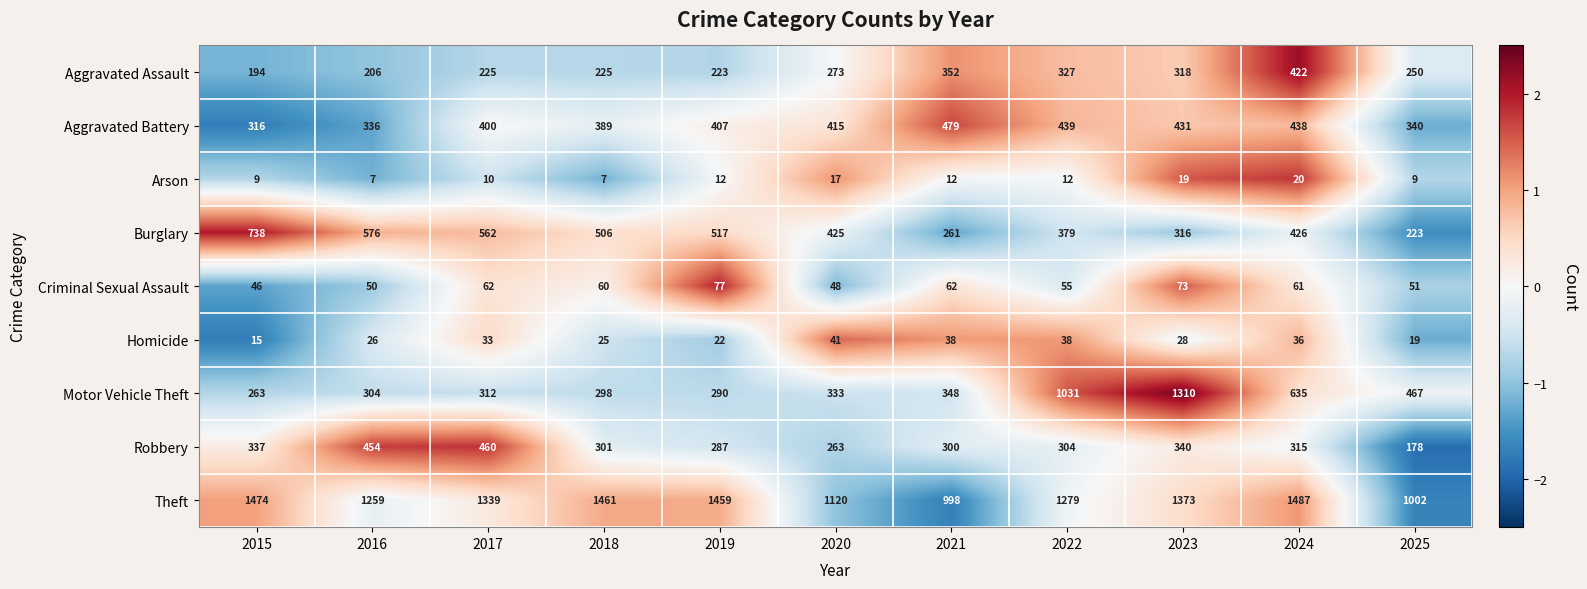

Which category has the highest value in the Homicide series?

2020